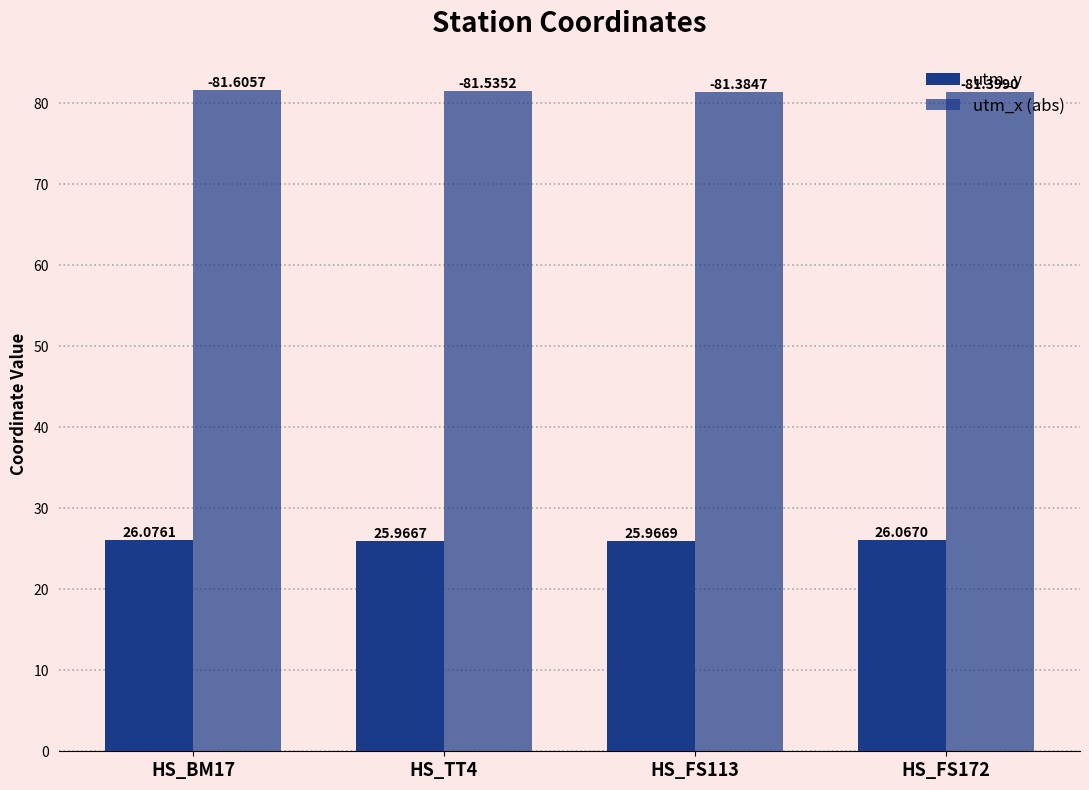

Between HS_BM17 and HS_TT4, which series saw the biggest shift?

utm_y